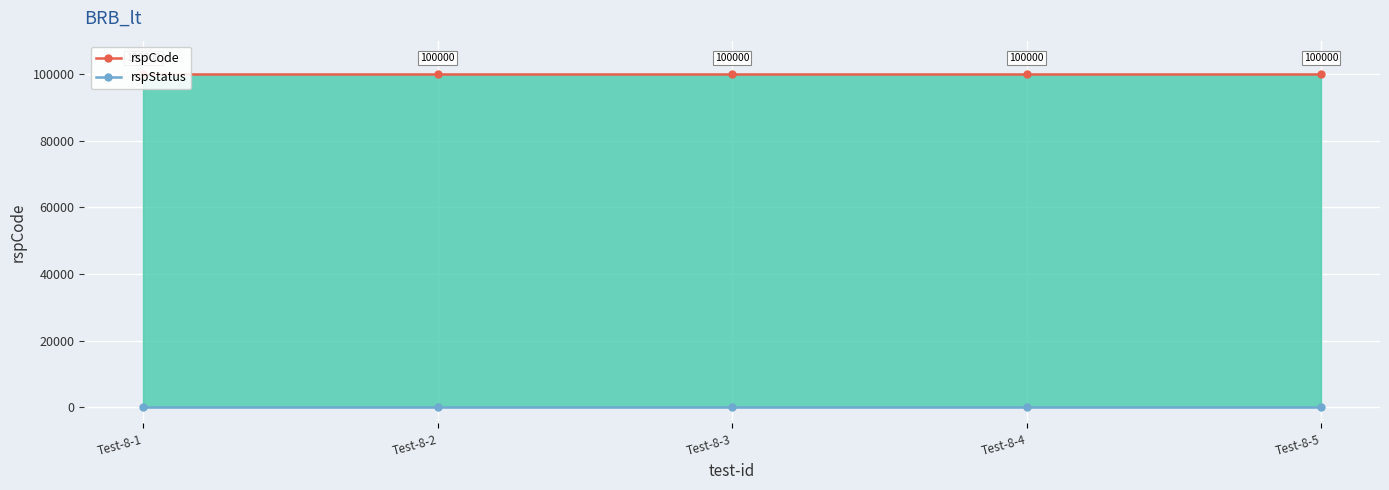

Between Test-8-5 and Test-8-1, which is larger?

Test-8-5